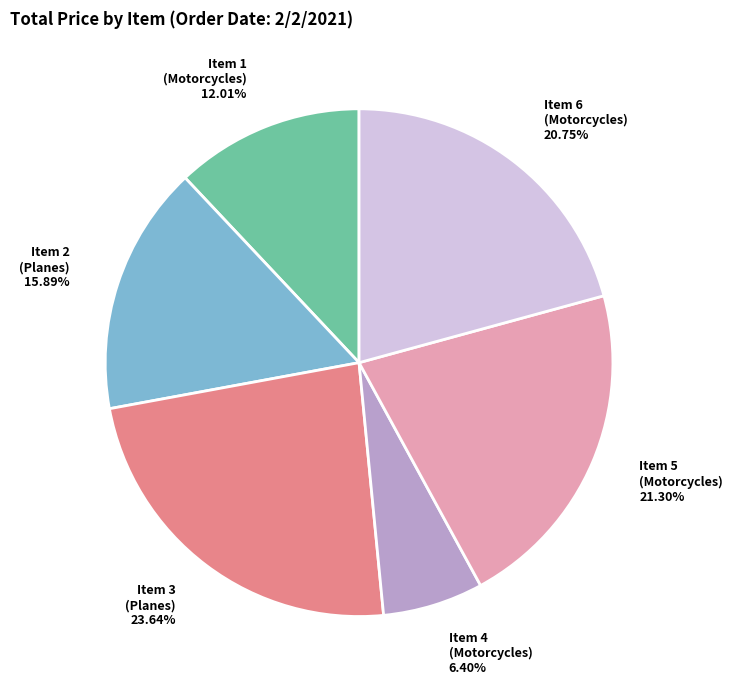

Is the sum of Item 4 (Motorcycles) and Item 5 (Motorcycles) greater than half?

No